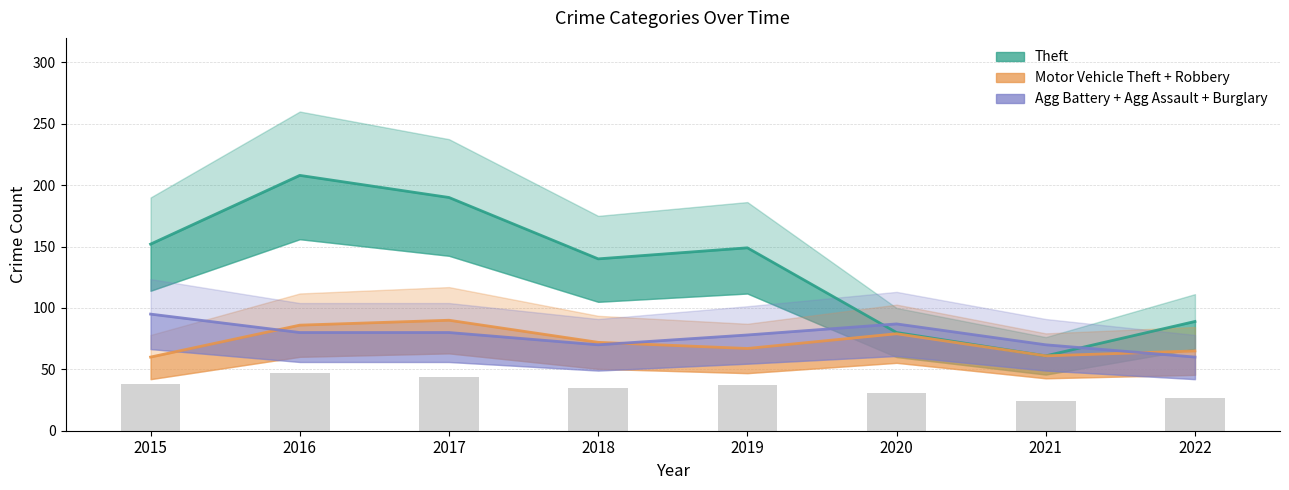

What is the minimum value for Agg Battery + Agg Assault + Burglary?

60.0